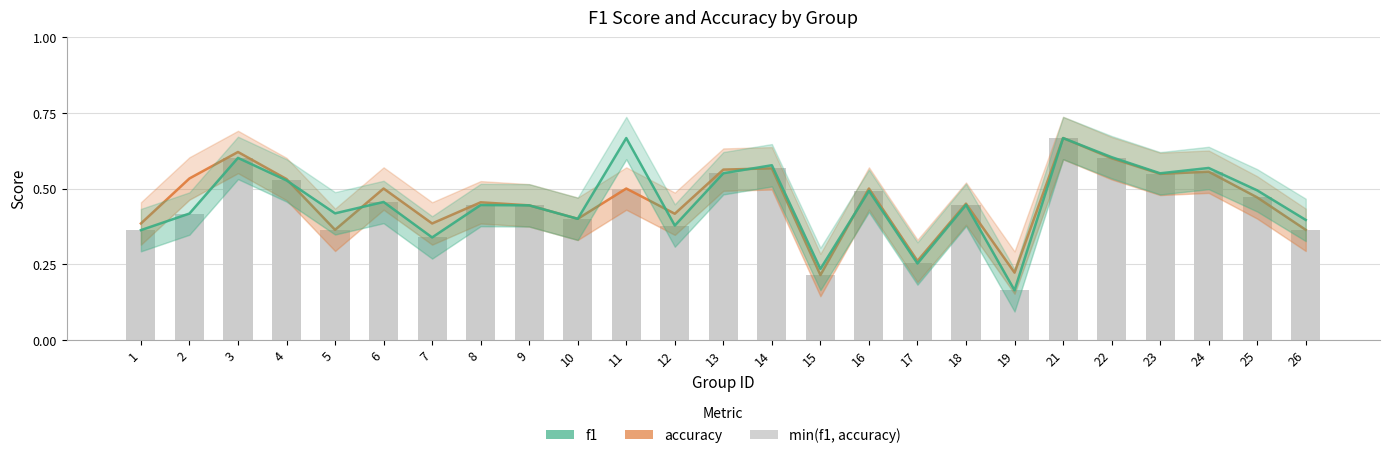

What is the difference between the maximum and minimum values in the accuracy series?

0.5